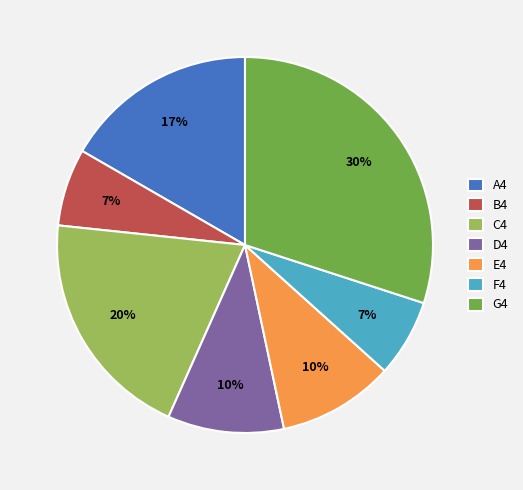

Is it true that A4 is 17% of the pie?

True